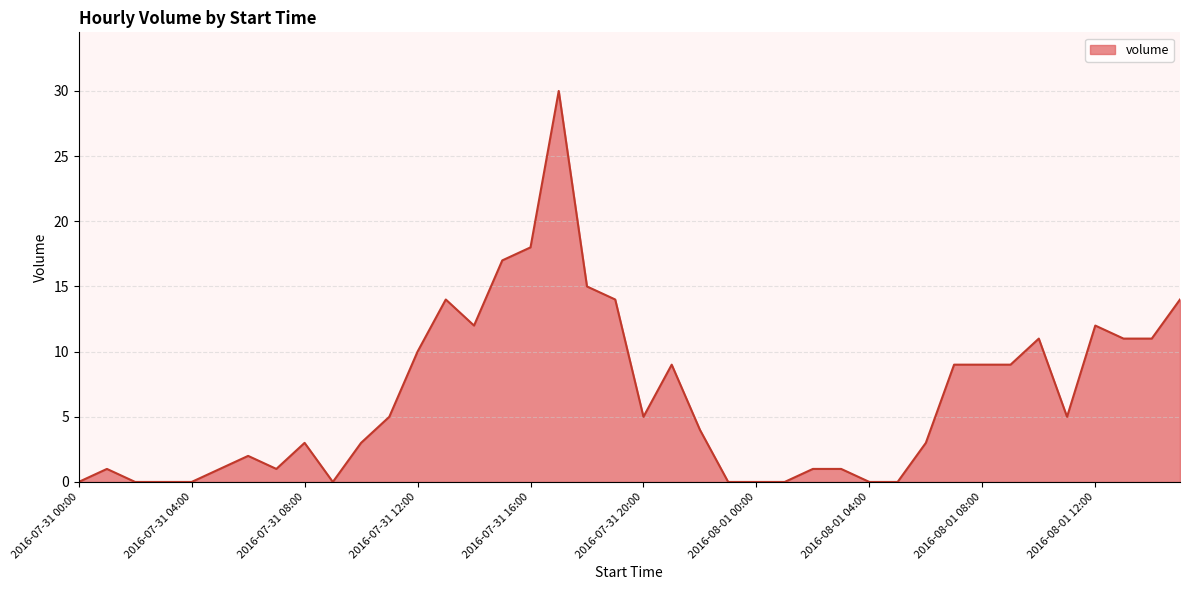

What is the difference between the maximum and minimum values?

30